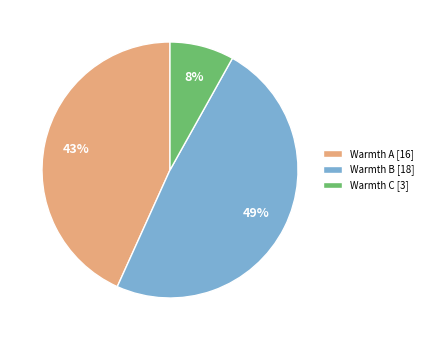

How many slices are in this pie chart?

3